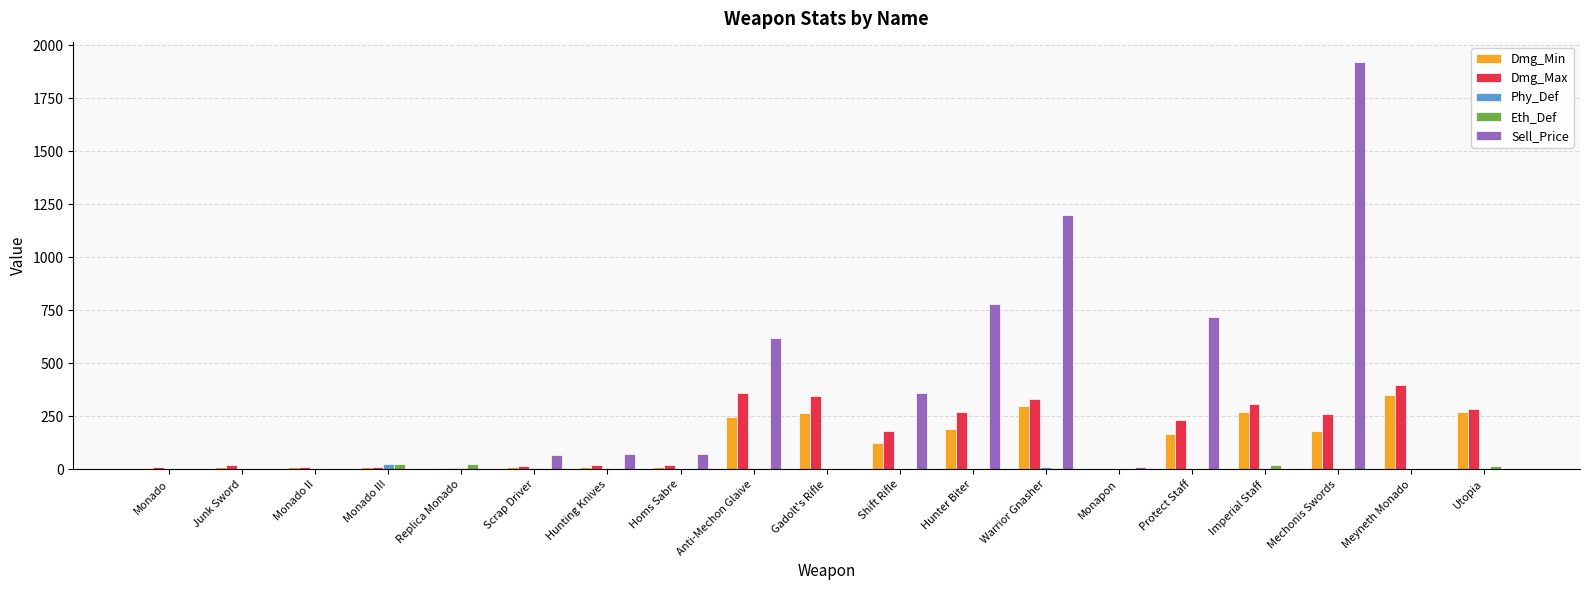

The Dmg_Max series shows 260 at Mechonis Swords. True or false?

True